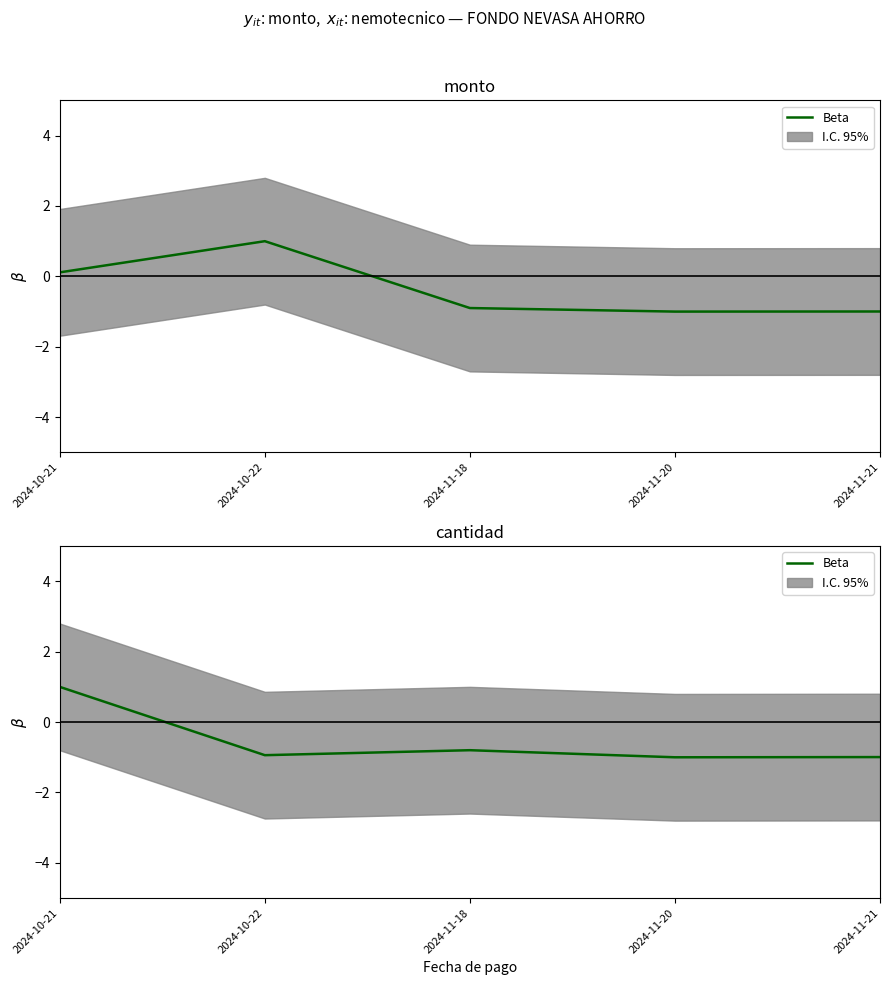

How many interior local peaks (higher than both neighbors) does the data have?

1